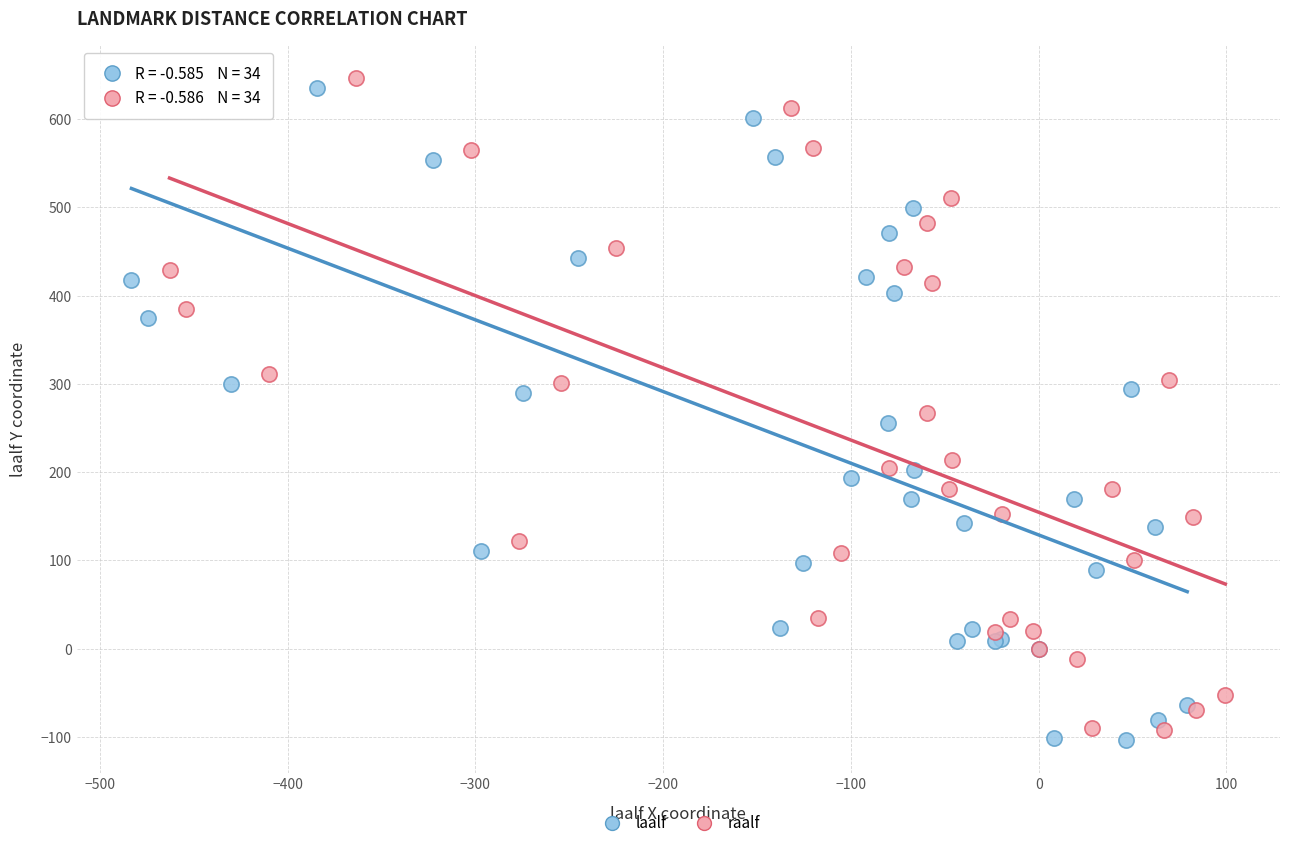

What are all the series names shown in the legend?

laalf, raalf